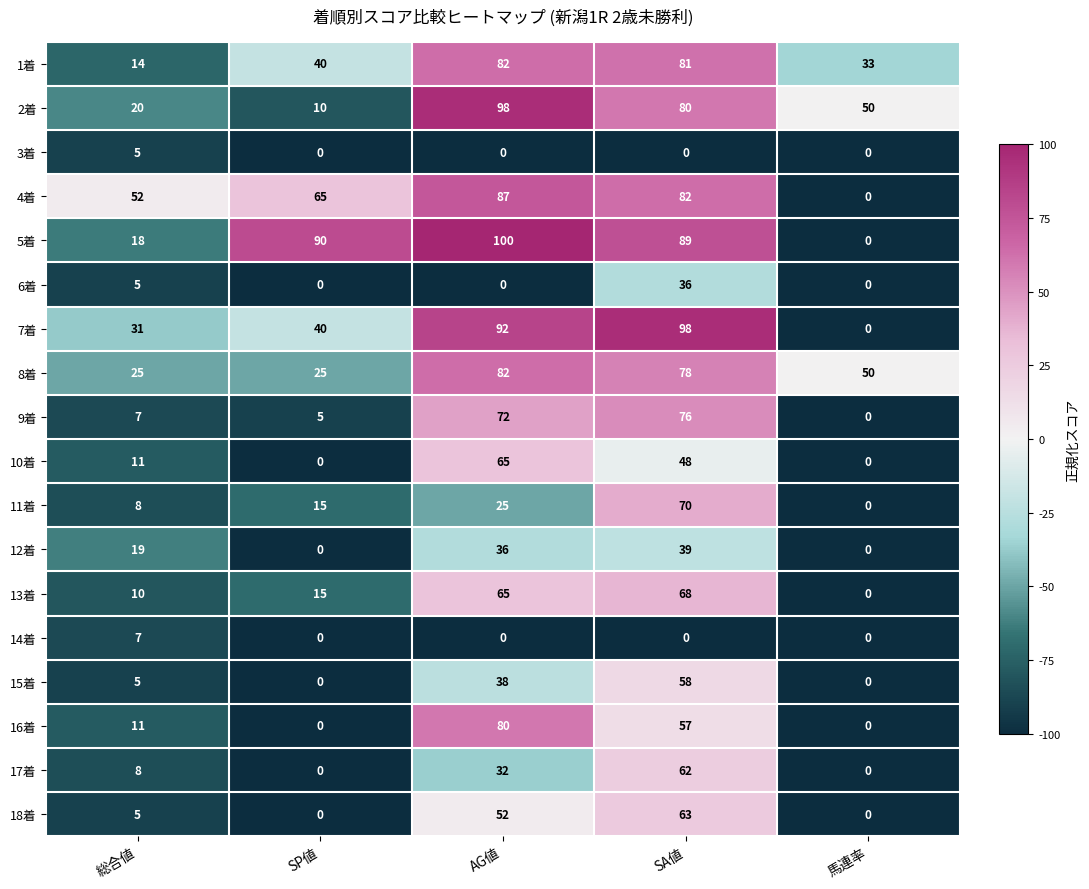

How many values in 3着 are above zero?

1